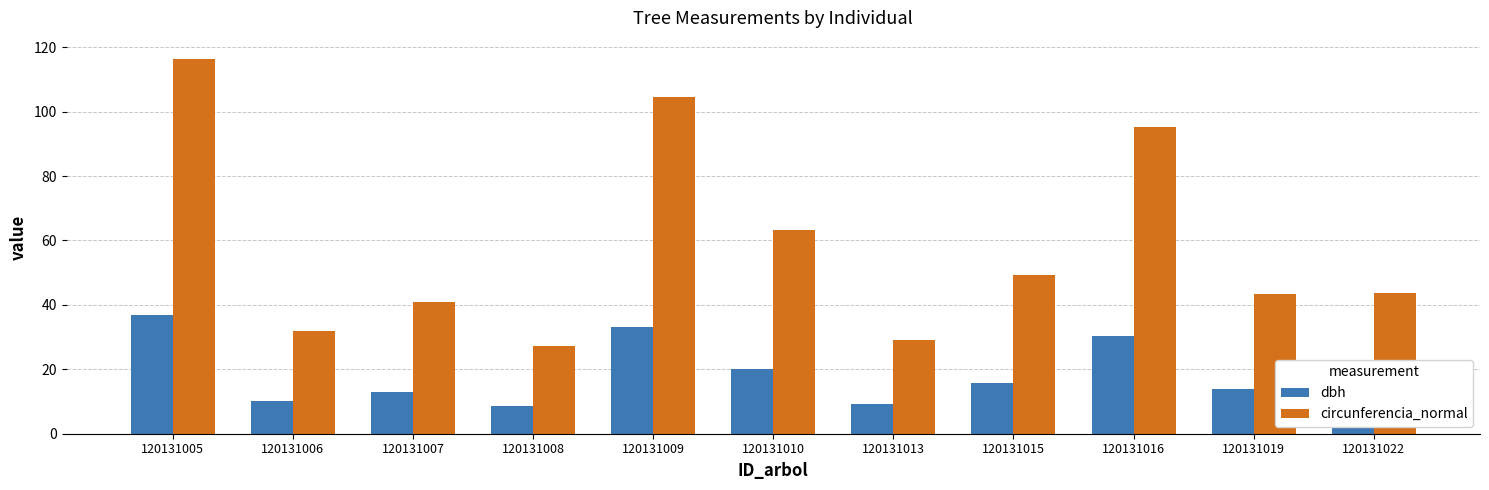

Which series changed the most between 120131005 and 120131022?

circunferencia_normal